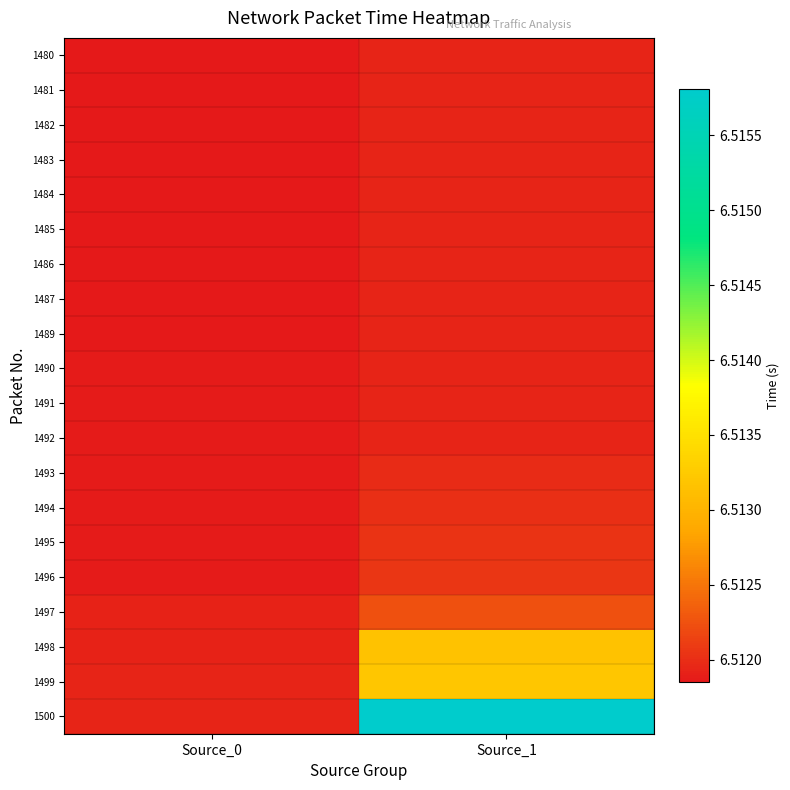

How many distinct data groups are displayed?

20